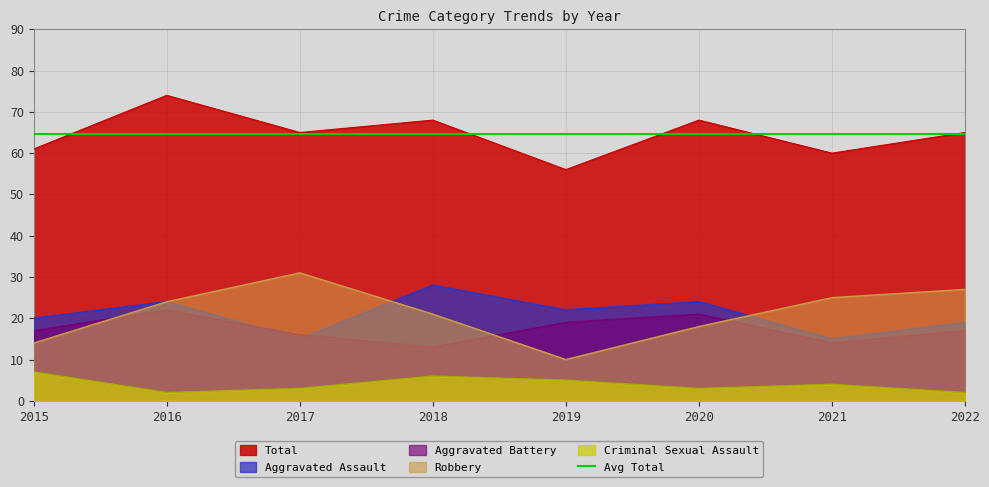

At which category does the chart reach its minimum across all series?

2016